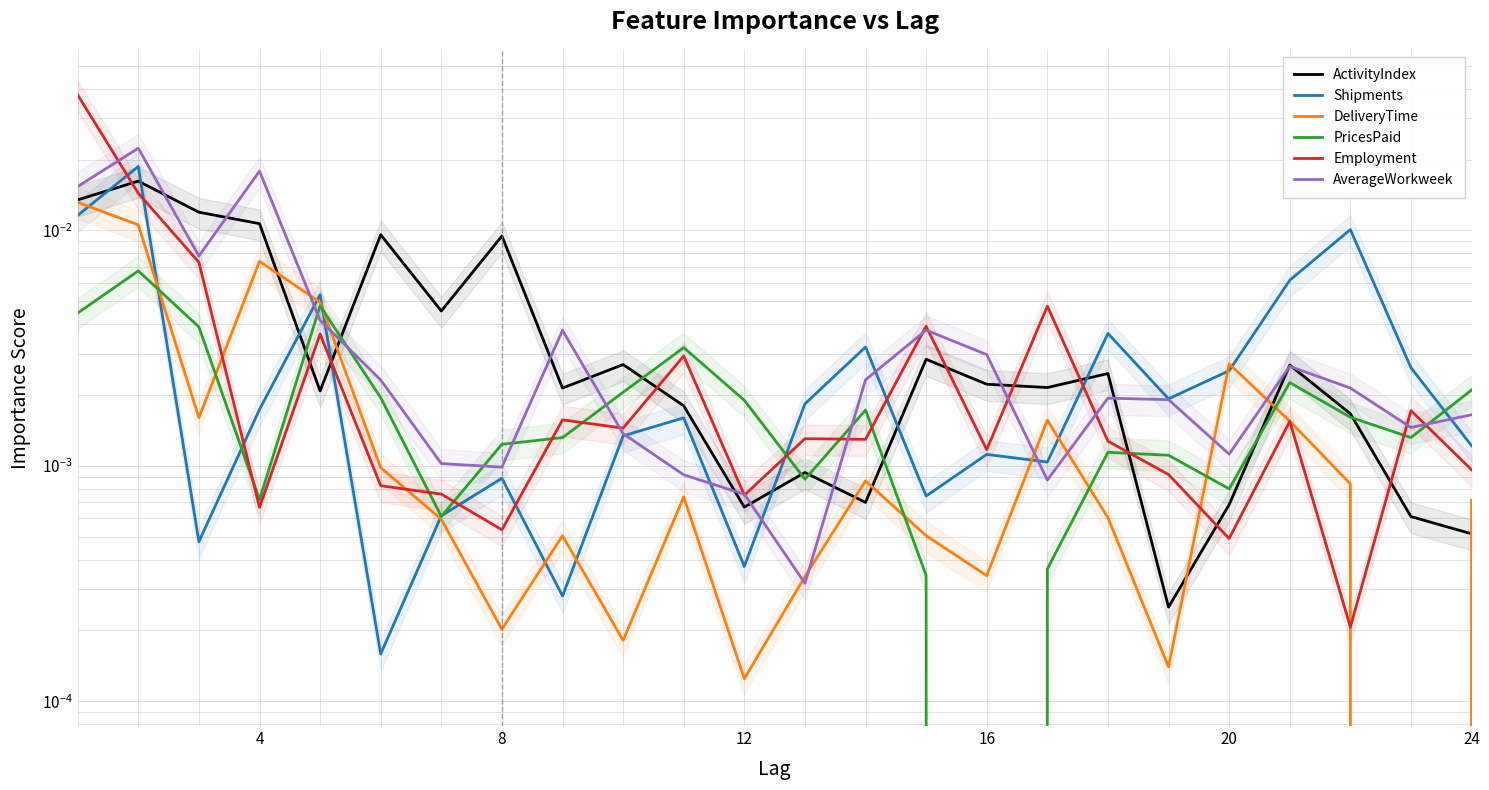

Which series has the largest range (max minus min)?

Employment